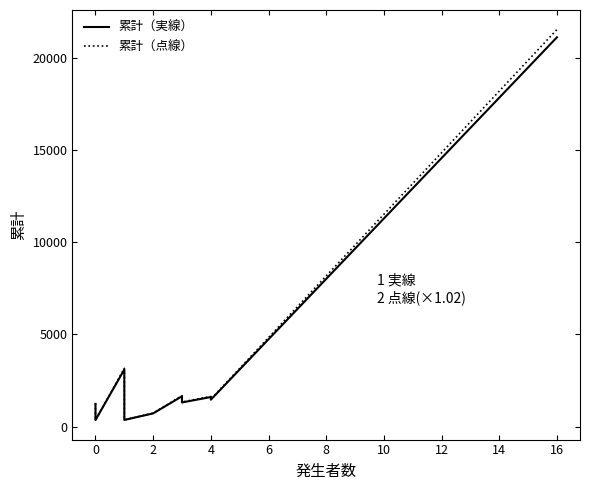

What is the greatest value displayed?

21528.1